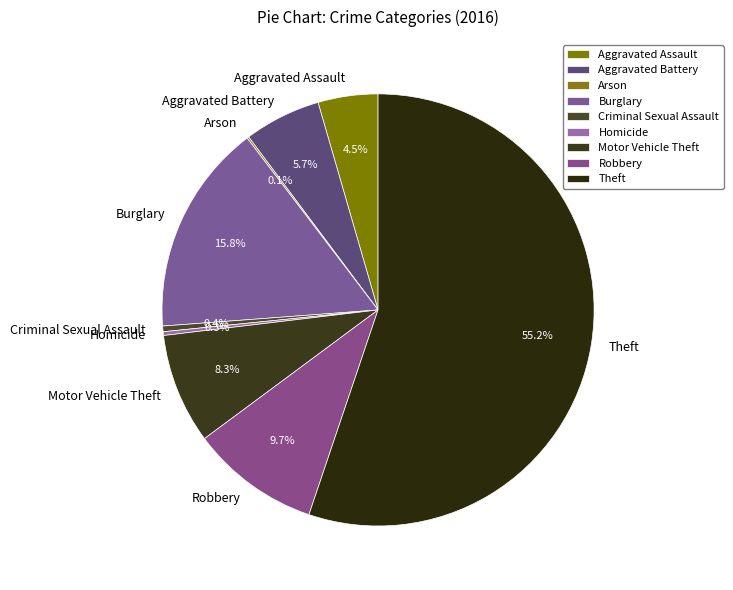

How much of the chart is everything except Aggravated Battery?

94.3%